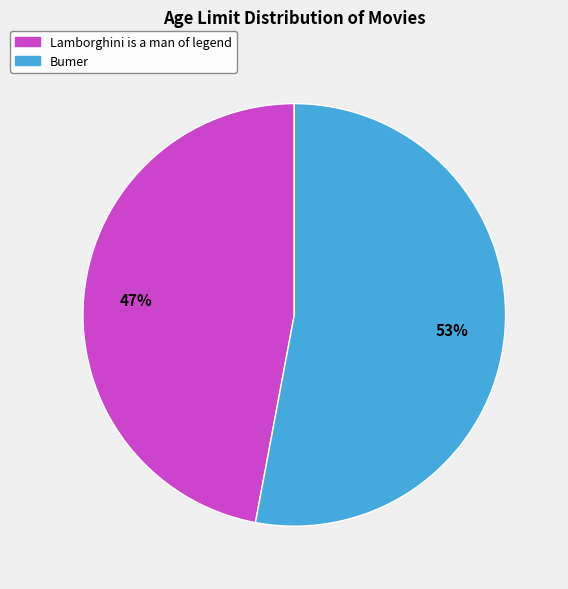

Which category has the biggest portion of the pie?

Bumer